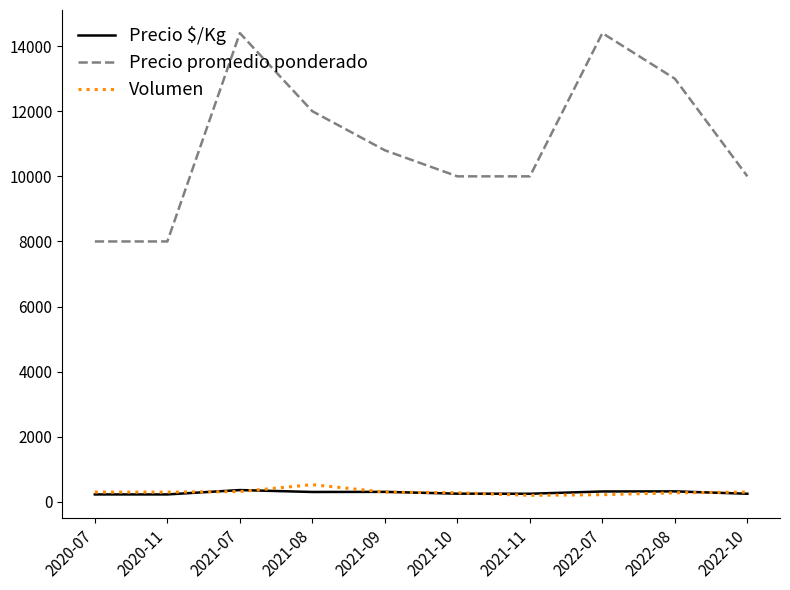

Is the value of Precio promedio ponderado at 2021-11 greater than the value of Volumen at 2022-08?

Yes